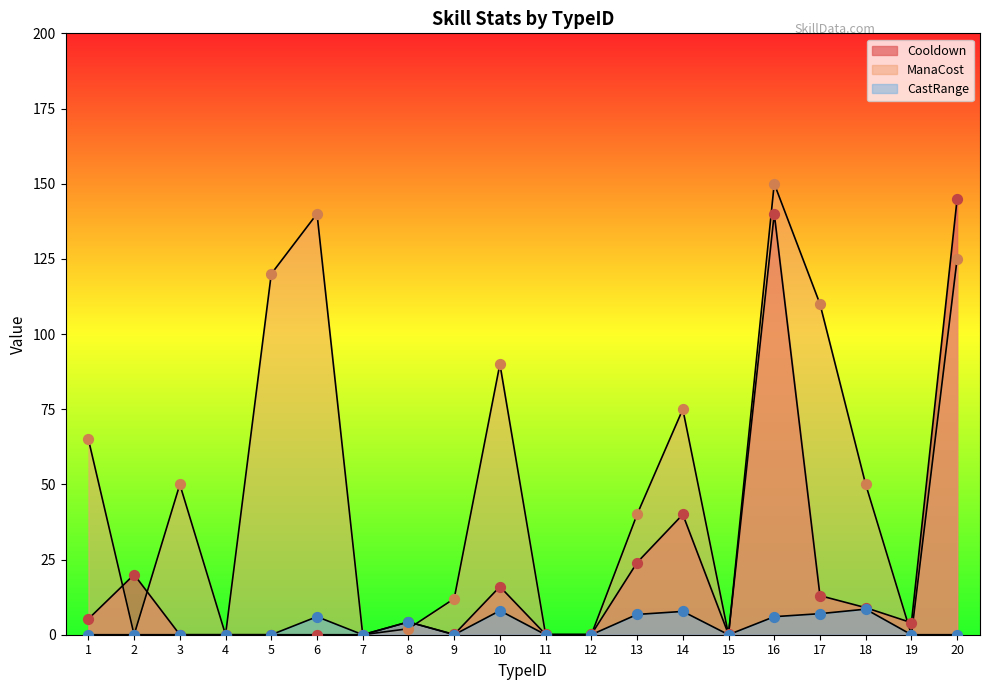

Which series has the largest Y range (max minus min)?

ManaCost